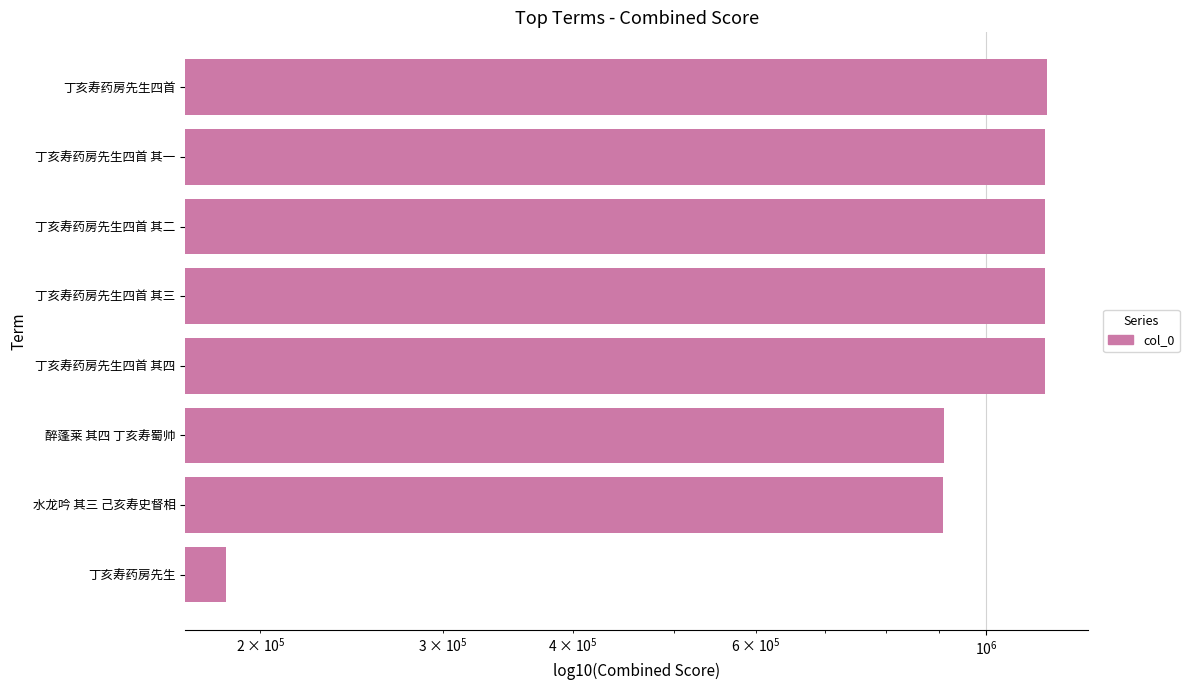

True or false: the data shows 392266 at 水龙吟 其三 己亥寿史督相.

False